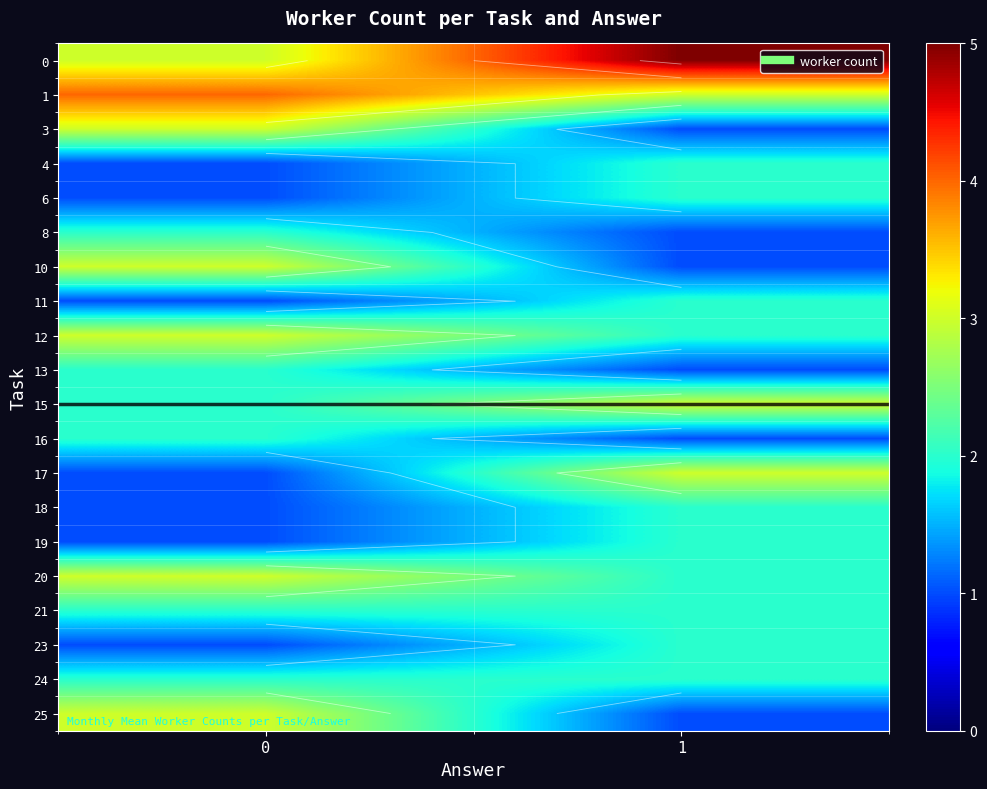

Is the value of 4 at 0 greater than the value of 23 at 1?

No